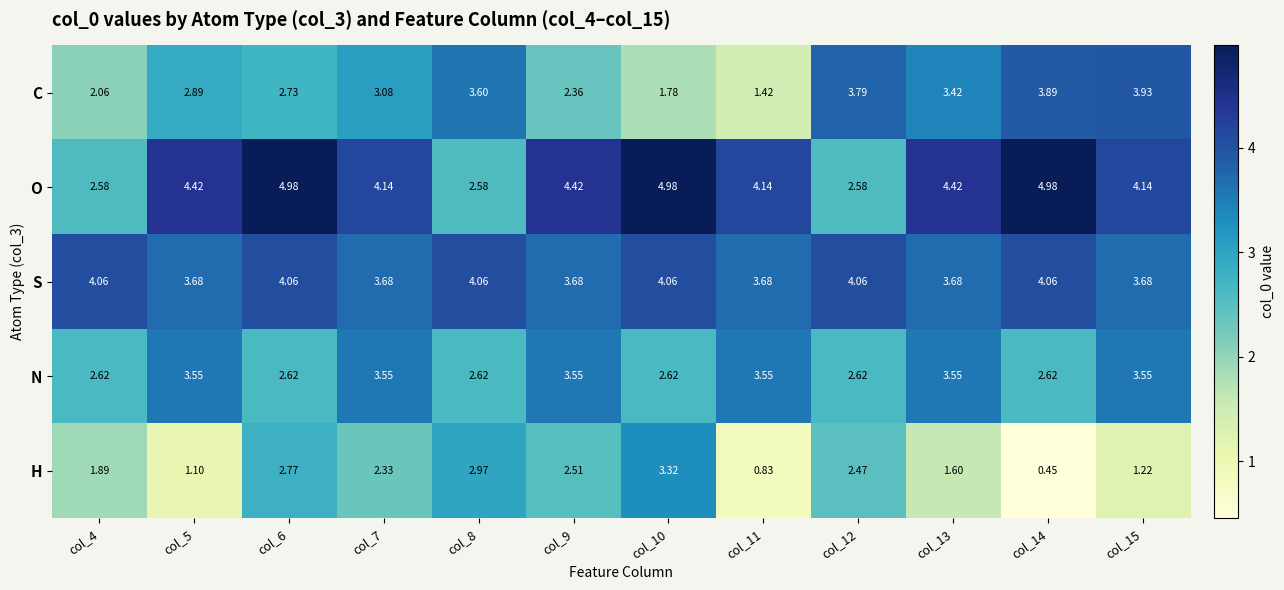

Rank the series by their maximum value, from lowest to highest.

H, N, C, S, O